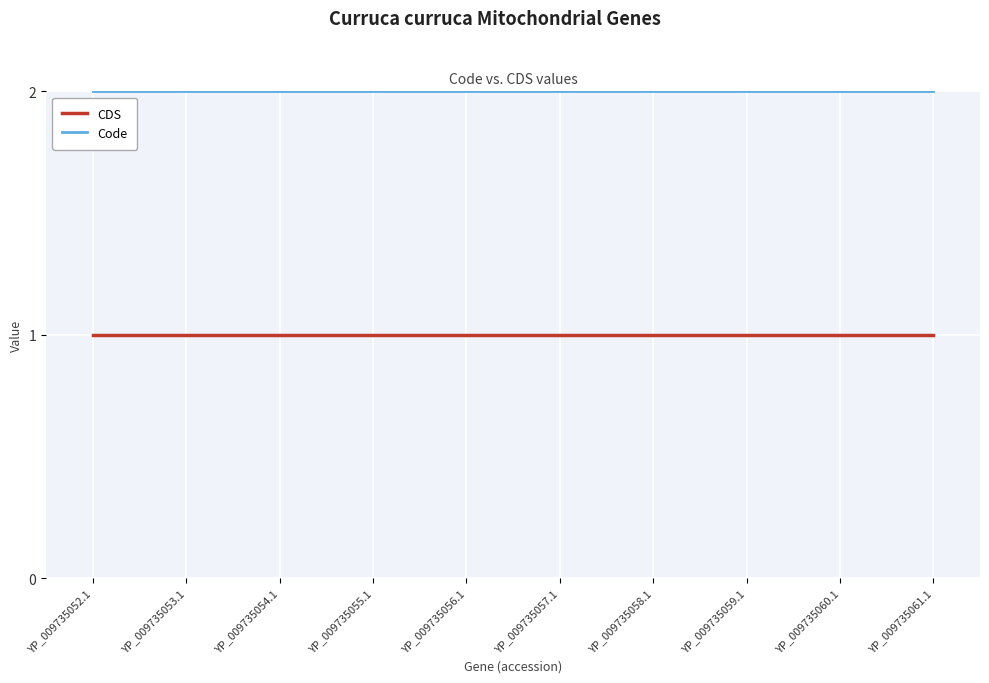

Does the chart display data point markers on the line(s)?

No